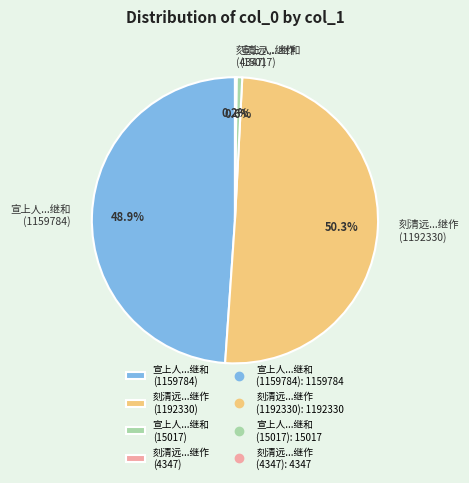

Is there any slice that represents more than half of the pie?

Yes